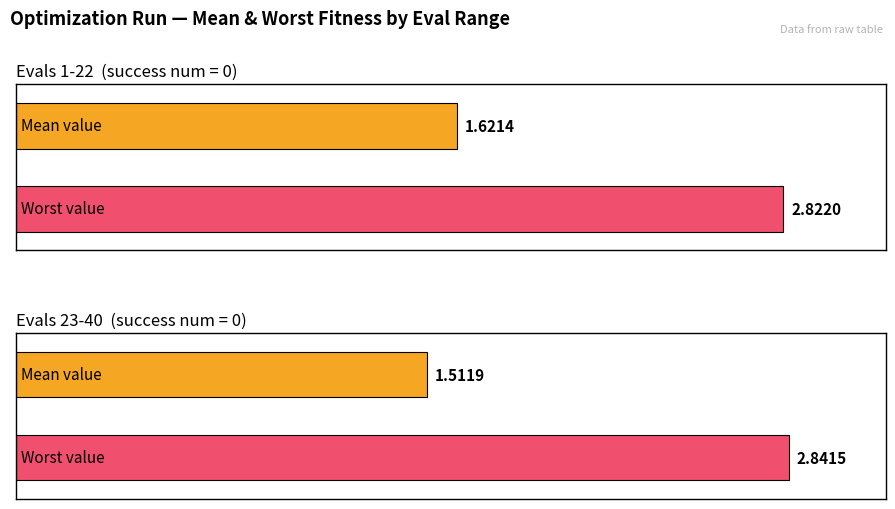

What value does the mean series have at 30?

1.5